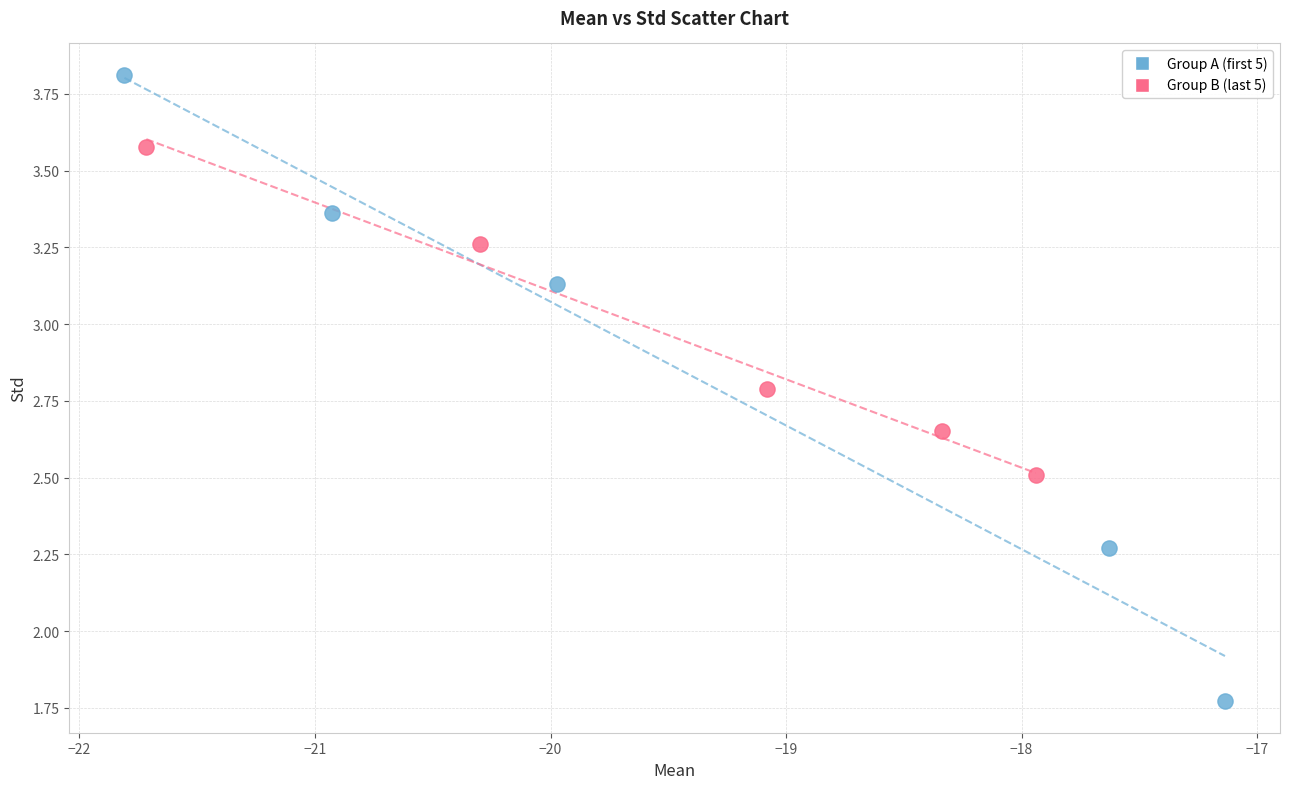

Which series contains the highest Y value?

Group A (first 5)